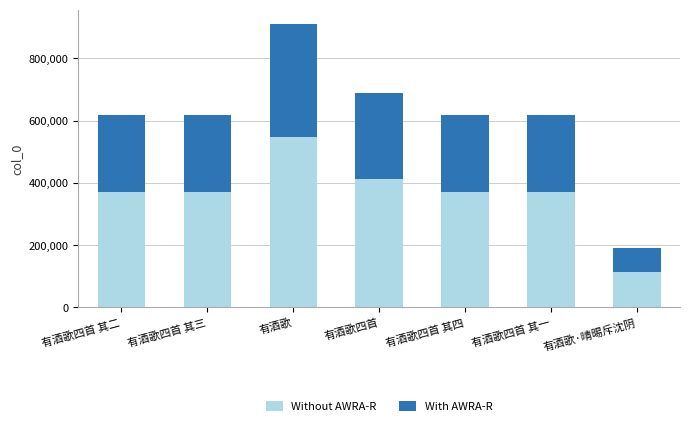

How many distinct data groups are displayed?

2